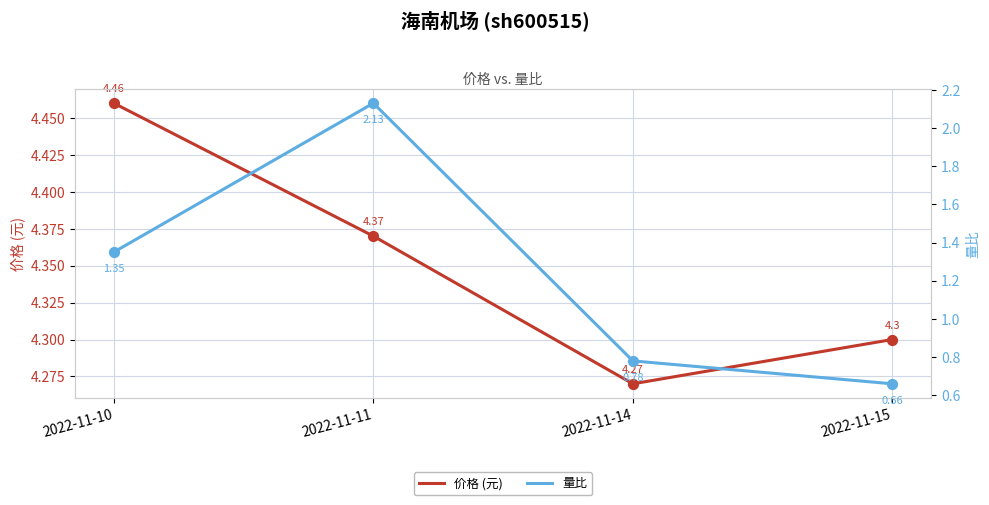

Which series has the largest total across all categories?

价格 (元)